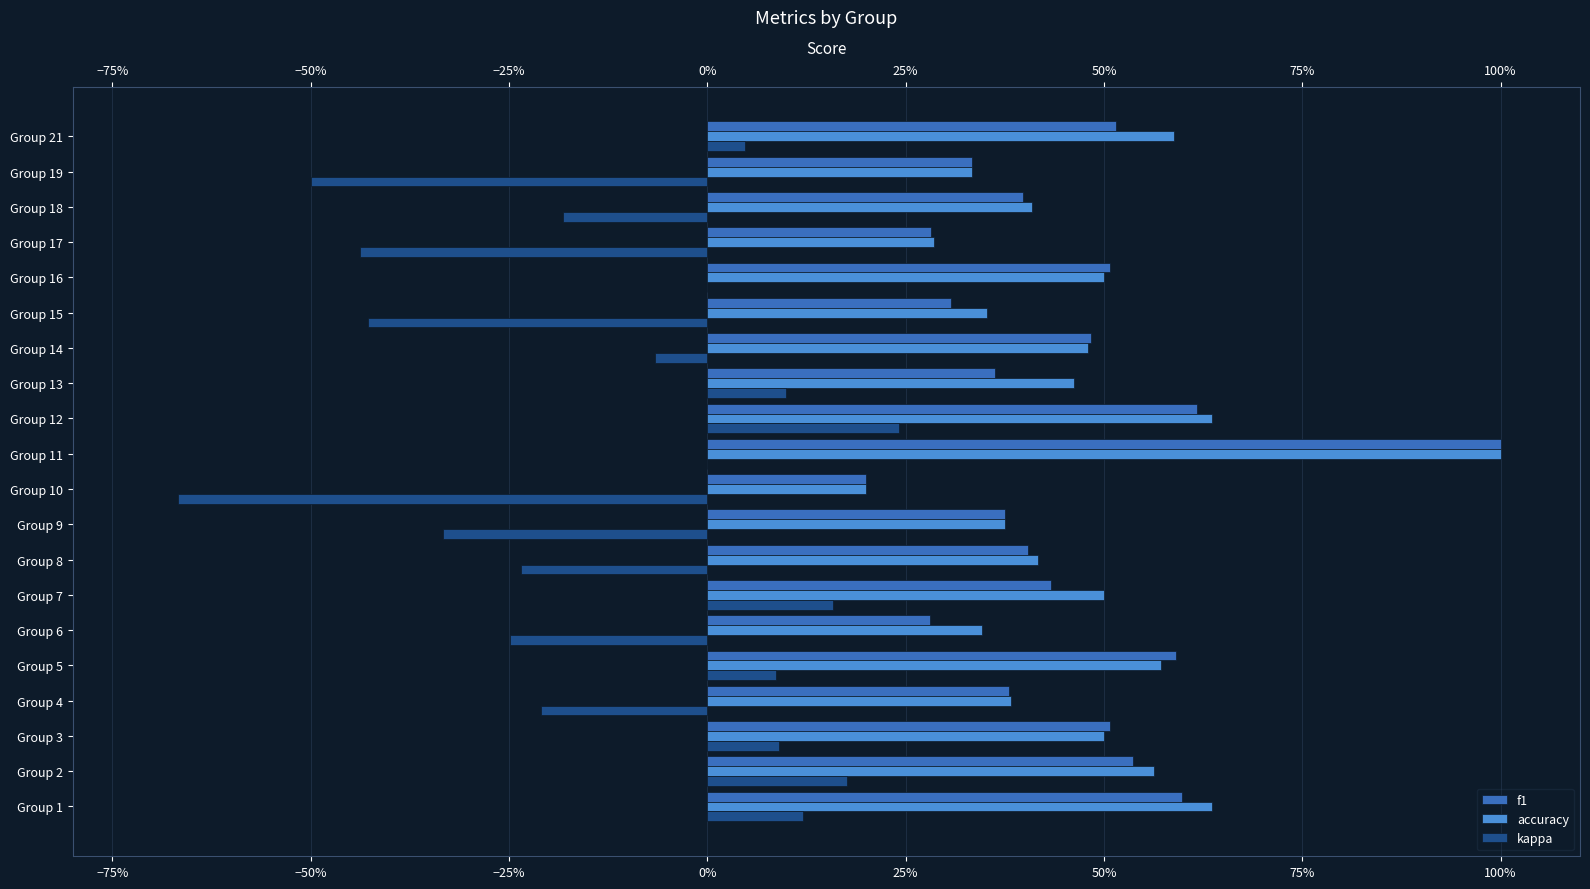

What is the difference between the maximum and minimum values in the kappa series?

0.9